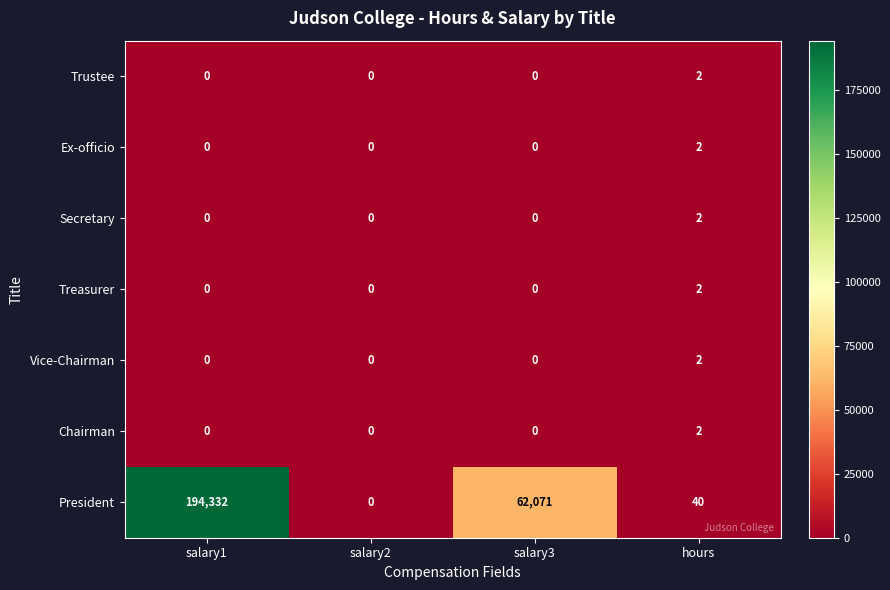

Is it true that Chairman equals 2 at hours?

True